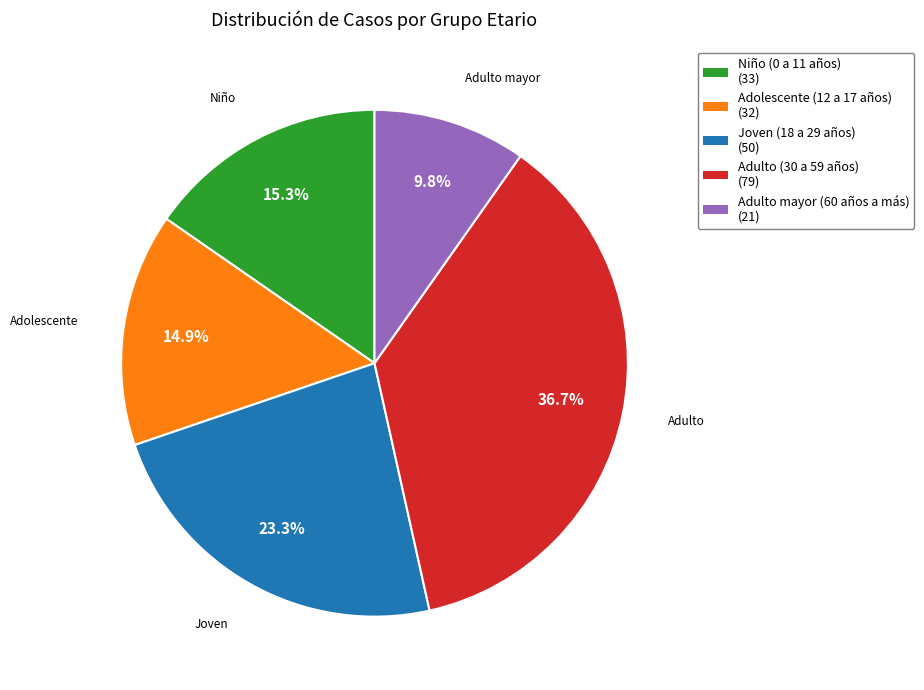

How many slices are in this pie chart?

5